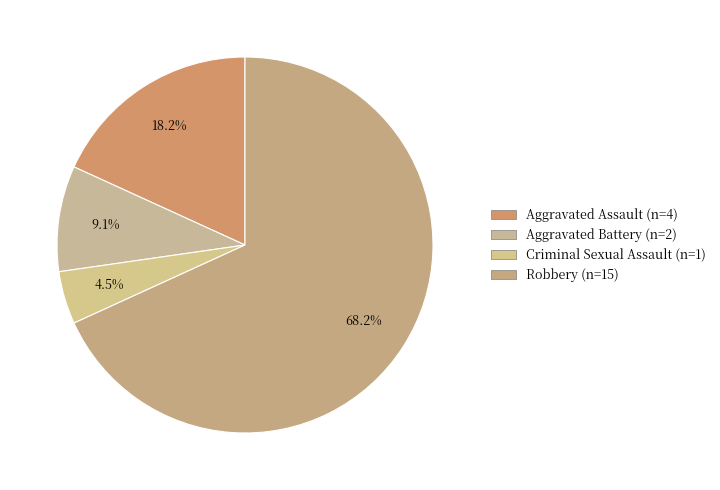

To the nearest percent, what percentage of the pie is Robbery?

68%